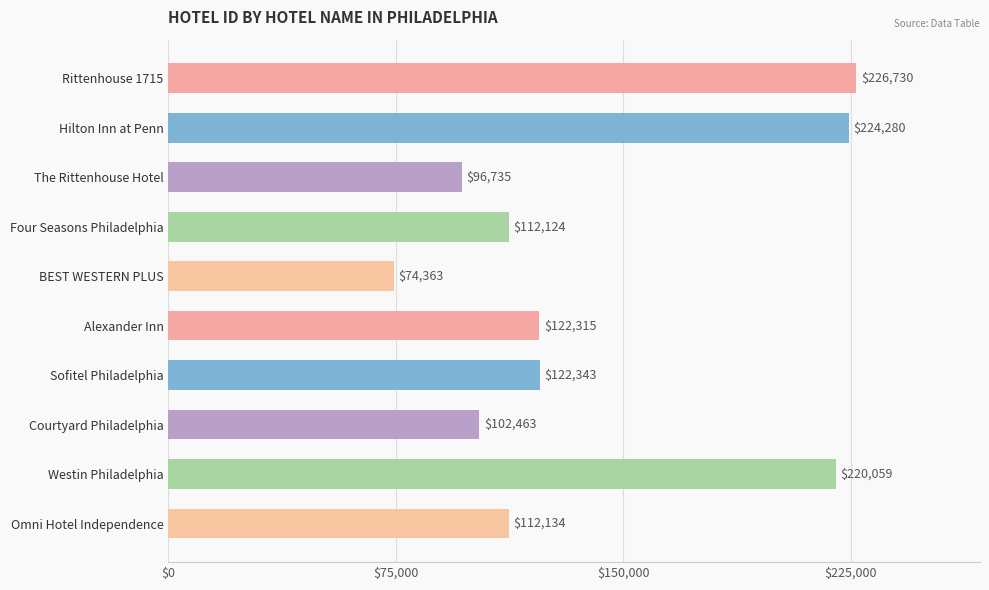

What is the greatest value displayed?

226730